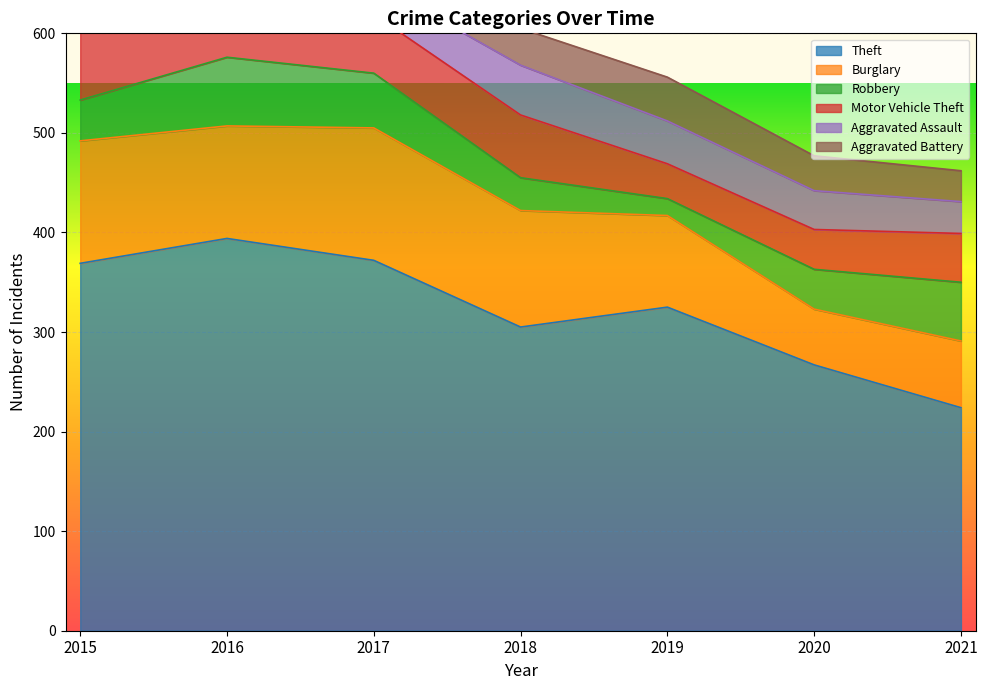

What is the difference between the highest and lowest values at 2016?

362